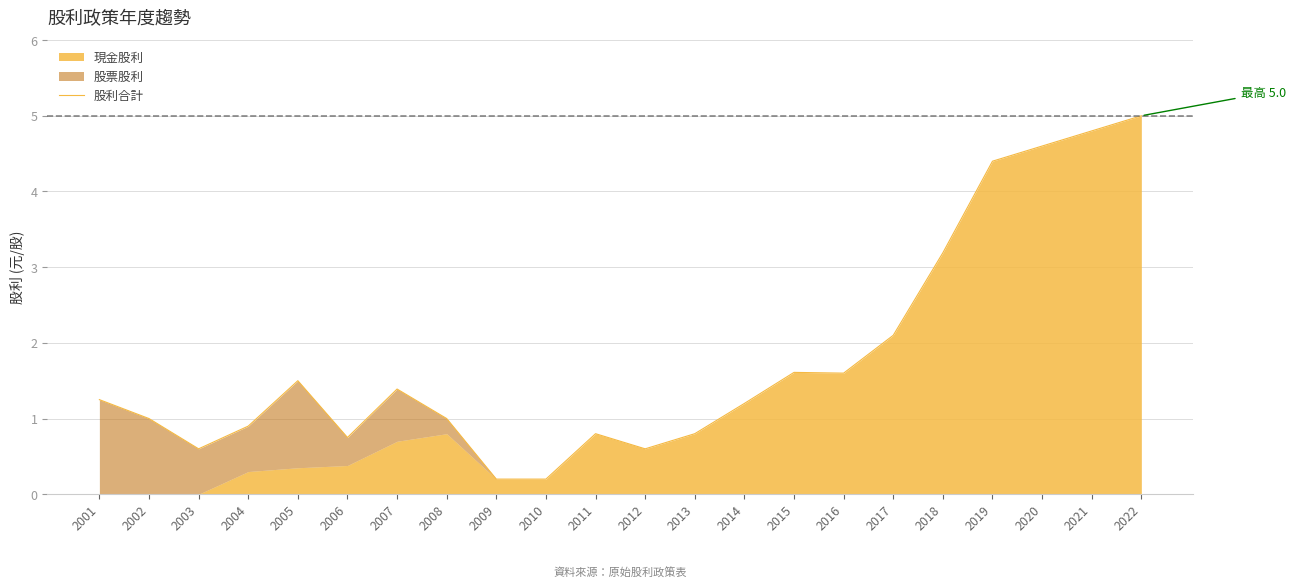

True or false: there are more than 2 points higher than both neighbors.

True